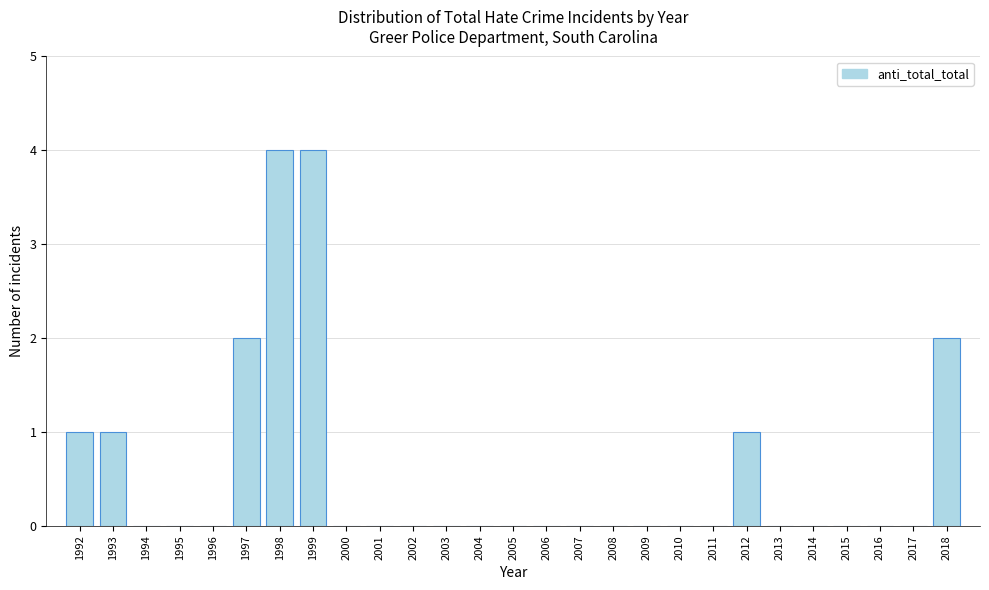

Reading left to right, extract all data points from this chart.

1992=1	1993=1	1994=0	1995=0	1996=0	1997=2	1998=4	1999=4	2000=0	2001=0	2002=0	2003=0	2004=0	2005=0	2006=0	2007=0	2008=0	2009=0	2010=0	2011=0	2012=1	2013=0	2014=0	2015=0	2016=0	2017=0	2018=2